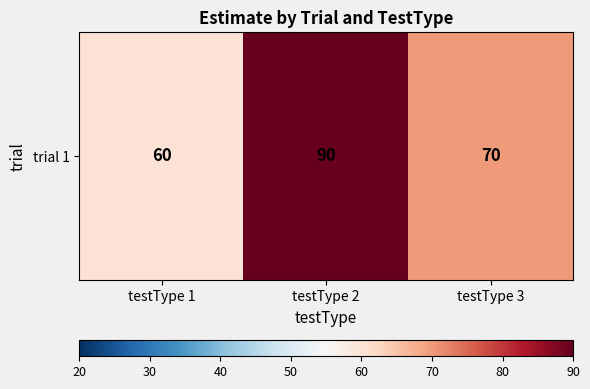

Where is the data nearest to the value 75?

testType 3